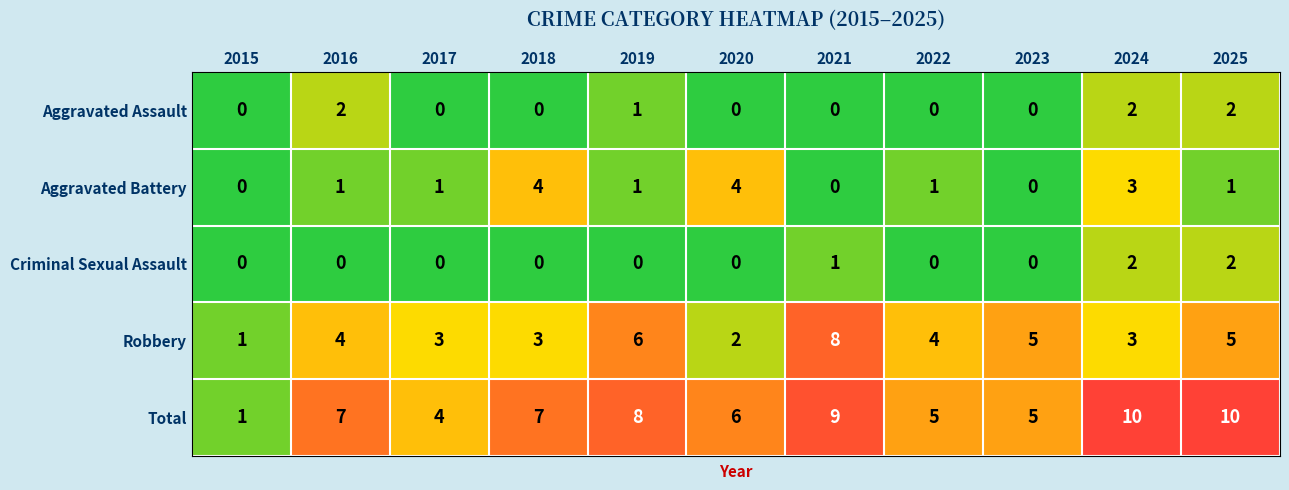

Which category has the lowest value in the Robbery series?

2015